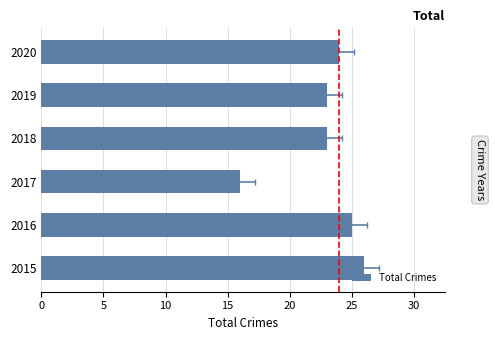

What is the average value?

23